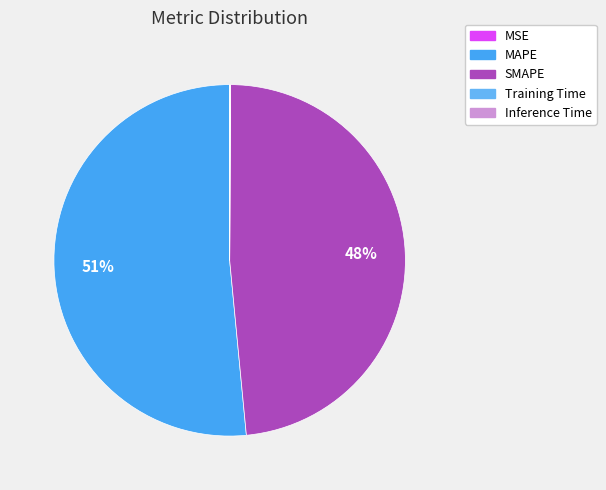

How many slices are in this pie chart?

5